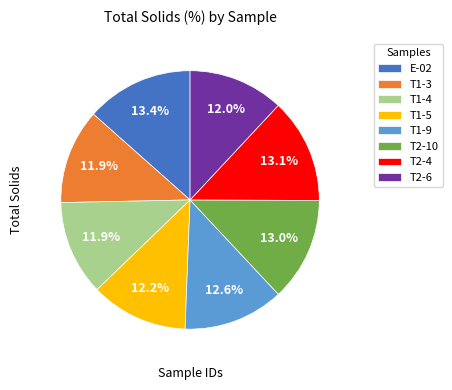

Does any single category account for the majority?

No